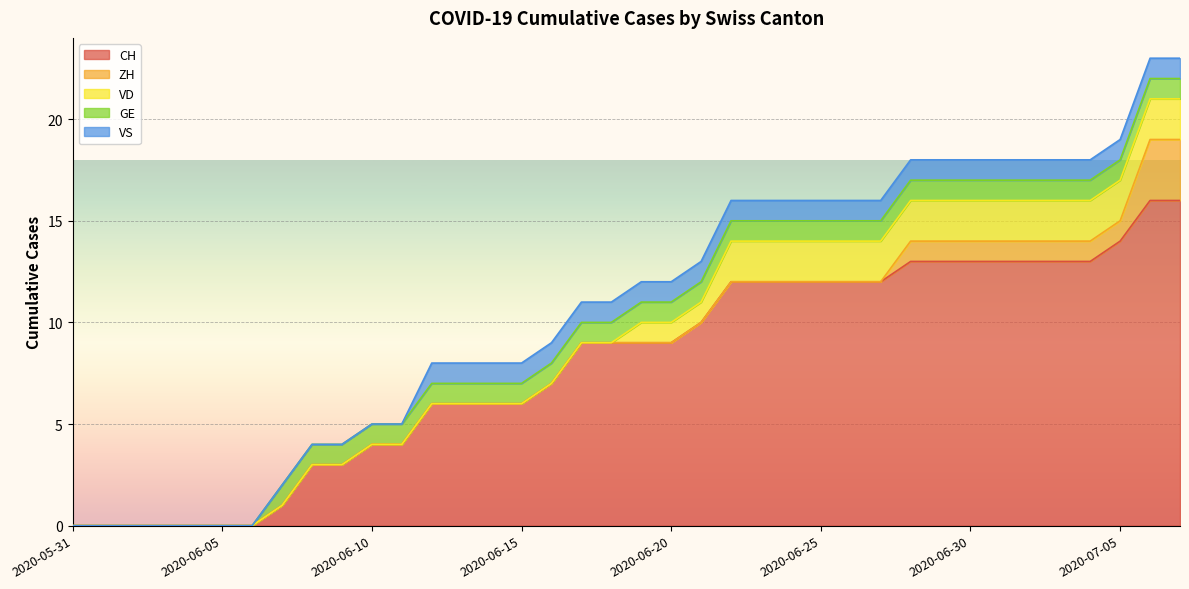

Reading right to left, extract all data points from this chart.

CH: 16	16	14	13	13	13	13	13	13	13	12	12	12	12	12	12	10	9	9	9	9	7	6	6	6	6	4	4	3	3	1	0	0	0	0	0	0	0
ZH: 3	3	1	1	1	1	1	1	1	1	0	0	0	0	0	0	0	0	0	0	0	0	0	0	0	0	0	0	0	0	0	0	0	0	0	0	0	0
VD: 2	2	2	2	2	2	2	2	2	2	2	2	2	2	2	2	1	1	1	0	0	0	0	0	0	0	0	0	0	0	0	0	0	0	0	0	0	0
GE: 1	1	1	1	1	1	1	1	1	1	1	1	1	1	1	1	1	1	1	1	1	1	1	1	1	1	1	1	1	1	1	0	0	0	0	0	0	0
VS: 1	1	1	1	1	1	1	1	1	1	1	1	1	1	1	1	1	1	1	1	1	1	1	1	1	1	0	0	0	0	0	0	0	0	0	0	0	0